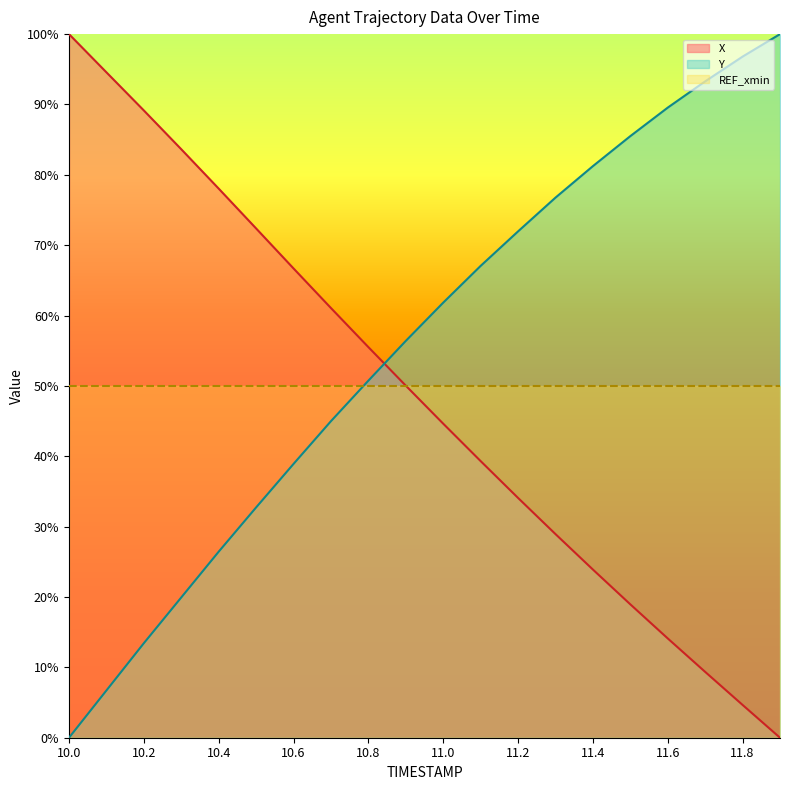

What is the difference between the second highest and second lowest values in the X series?

89.9